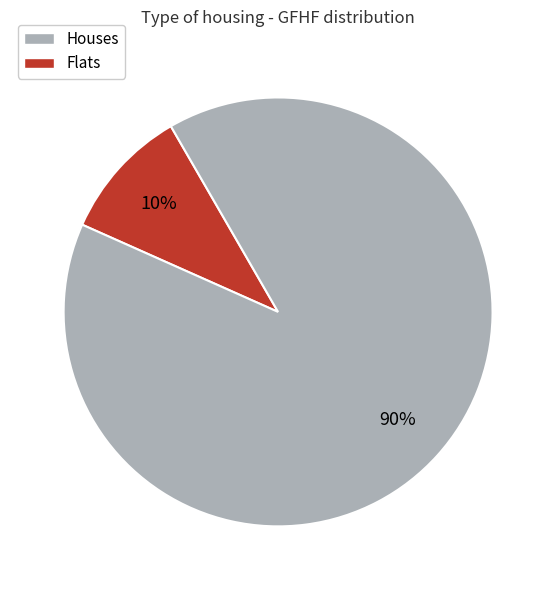

To the nearest percent, what is the difference between the largest and smallest slice percentages?

80%